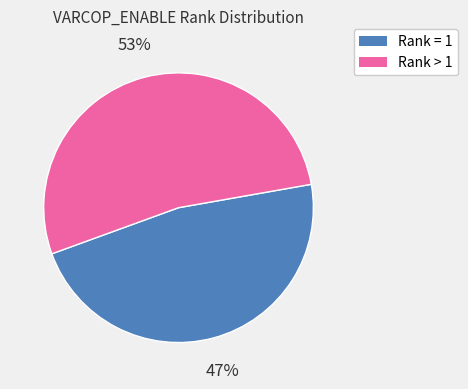

Is there any slice that represents more than half of the pie?

Yes